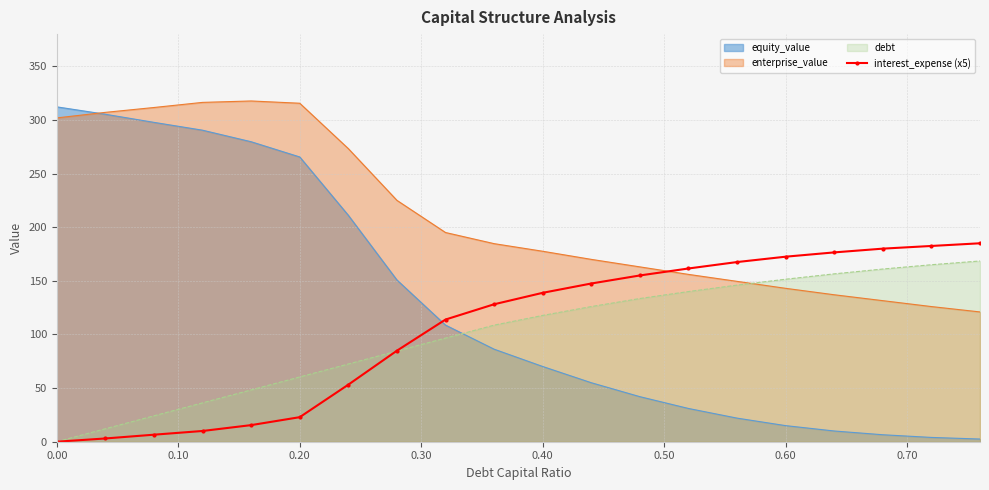

Which series has the widest spread of values?

equity_value